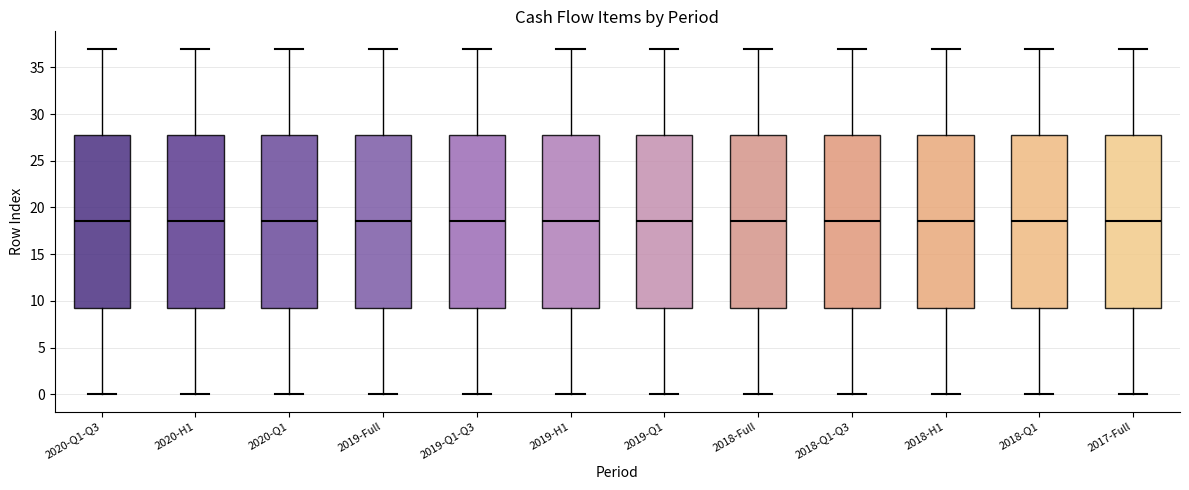

Reading left to right, transcribe this box plot: for each box, give where its median line is, the range the box spans, and where its two whiskers end, as read against the y-axis. The values are not printed on the chart, so give them approximately, as read against the axis.

2020-Q1-Q3: median 18.5, box 9.5 to 28.0, whiskers 0.0 to 37.0
2020-H1: median 18.5, box 9.5 to 28.0, whiskers 0.0 to 37.0
2020-Q1: median 18.5, box 9.5 to 28.0, whiskers 0.0 to 37.0
2019-Full: median 18.5, box 9.5 to 28.0, whiskers 0.0 to 37.0
2019-Q1-Q3: median 18.5, box 9.5 to 28.0, whiskers 0.0 to 37.0
2019-H1: median 18.5, box 9.5 to 28.0, whiskers 0.0 to 37.0
2019-Q1: median 18.5, box 9.5 to 28.0, whiskers 0.0 to 37.0
2018-Full: median 18.5, box 9.5 to 28.0, whiskers 0.0 to 37.0
2018-Q1-Q3: median 18.5, box 9.5 to 28.0, whiskers 0.0 to 37.0
2018-H1: median 18.5, box 9.5 to 28.0, whiskers 0.0 to 37.0
2018-Q1: median 18.5, box 9.5 to 28.0, whiskers 0.0 to 37.0
2017-Full: median 18.5, box 9.5 to 28.0, whiskers 0.0 to 37.0